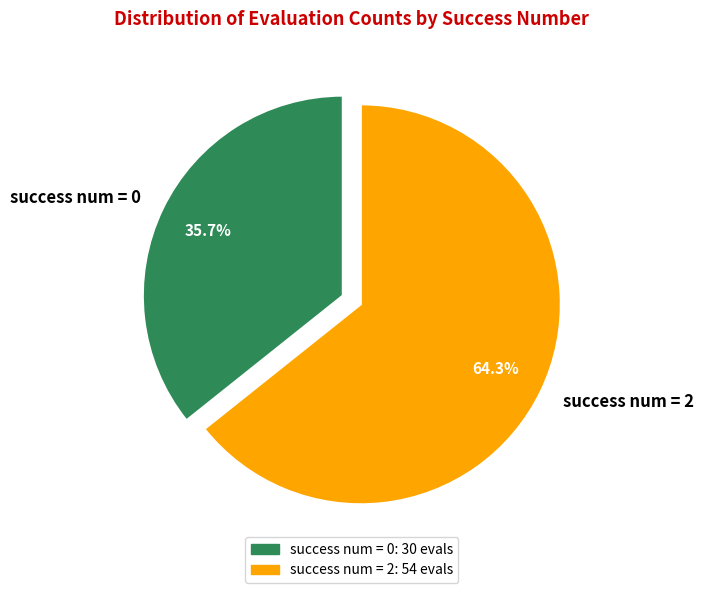

Which slice is the largest?

success num = 2